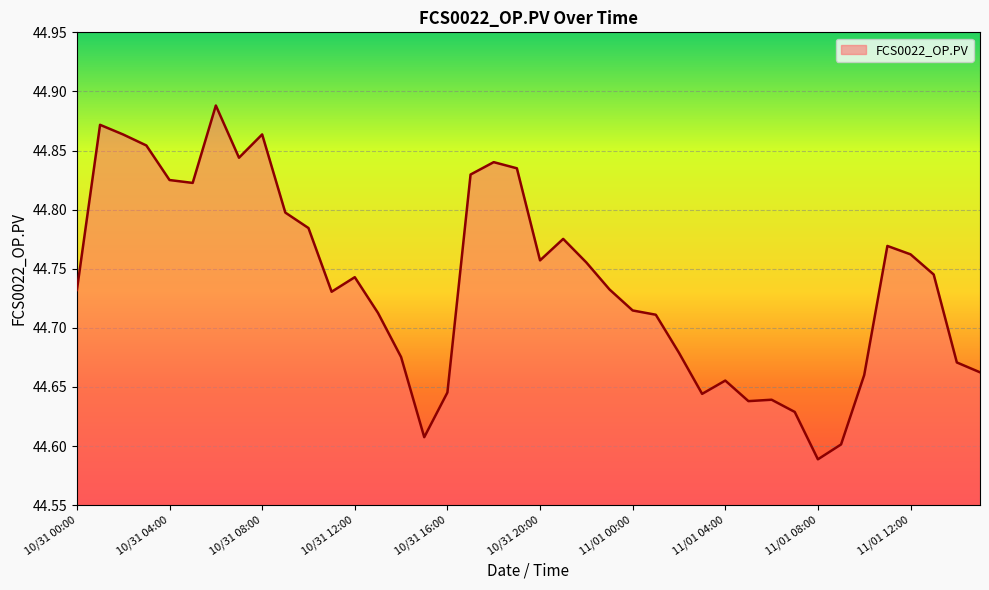

What is the difference between the maximum and minimum values?

0.3